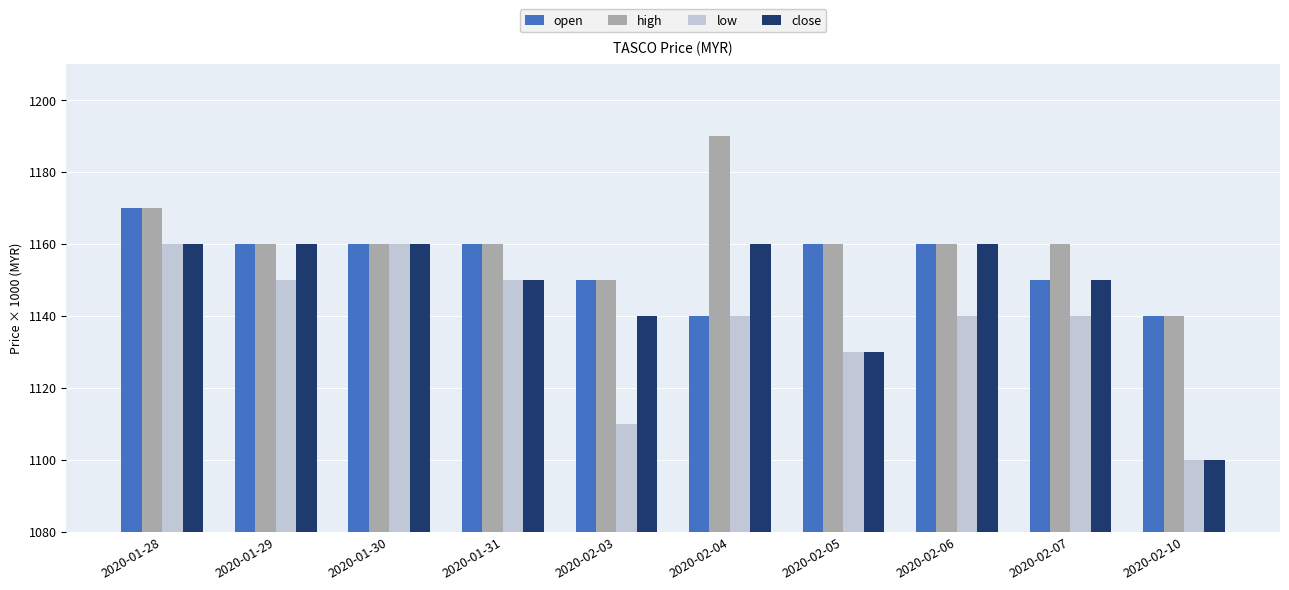

What is the difference between the highest and lowest values at 2020-02-05?

30